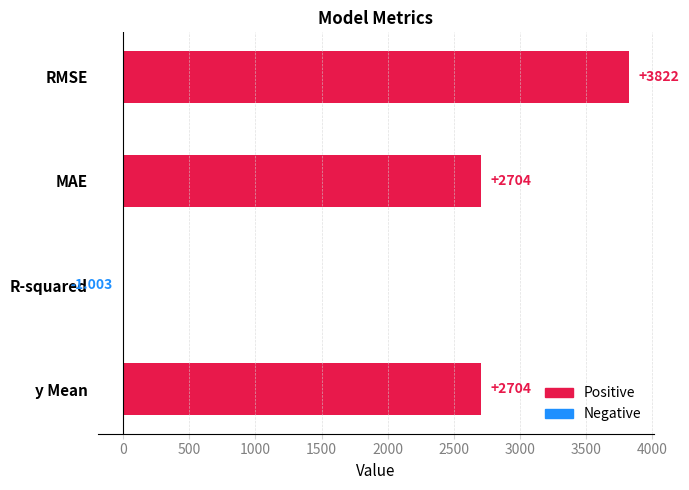

At which label is the value closest to 1910?

MAE